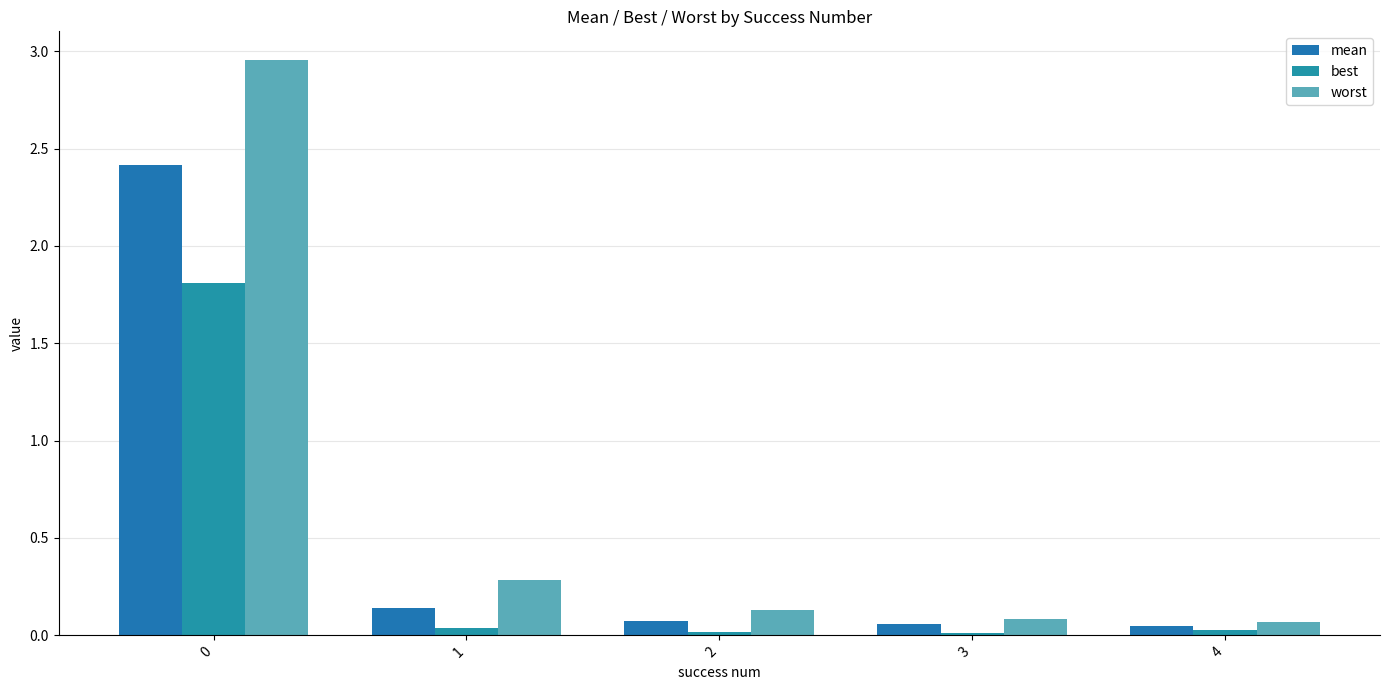

How many bars are there in total?

15